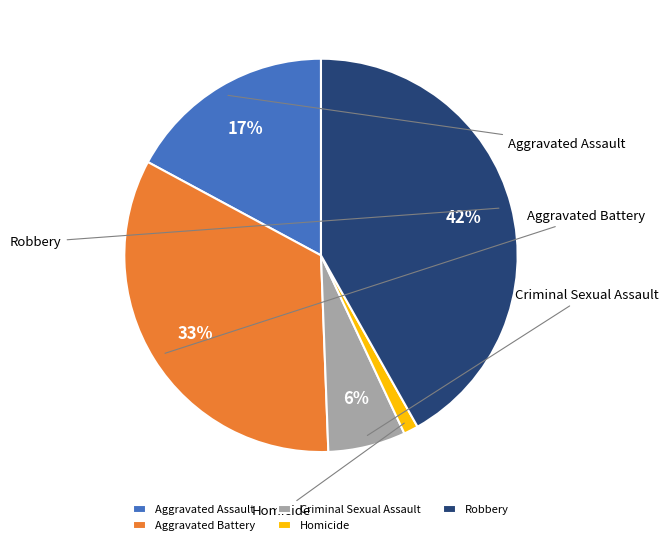

How many slices are in this pie chart?

5